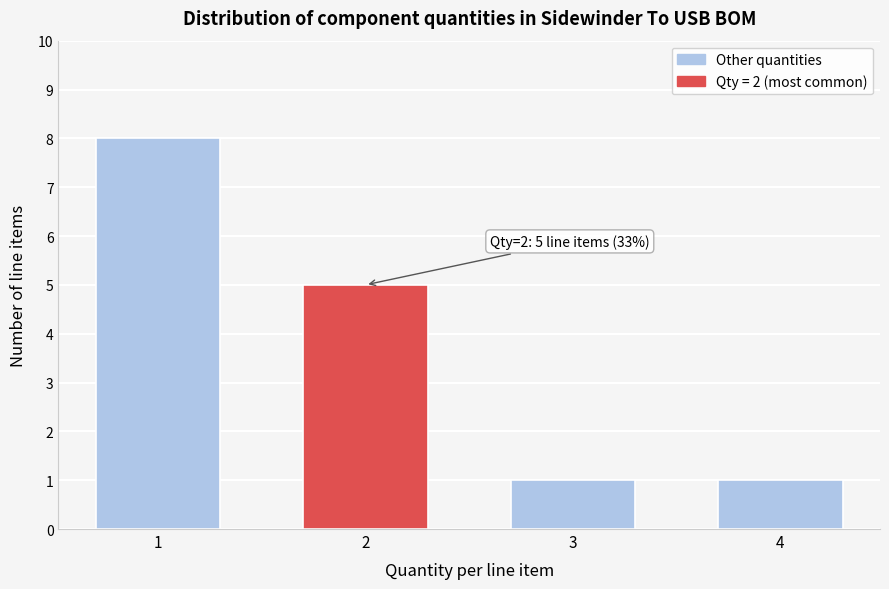

Reading right to left, what are all the values shown in this chart?

1	1	5	8